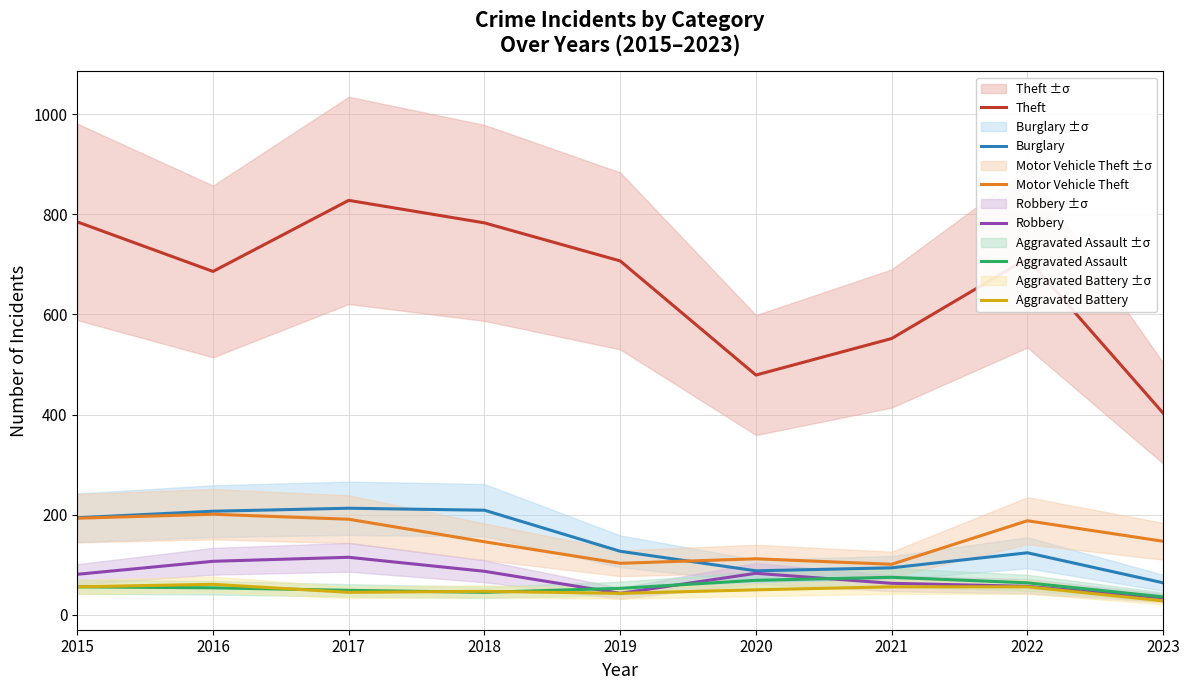

Which series has the widest spread of values?

Theft